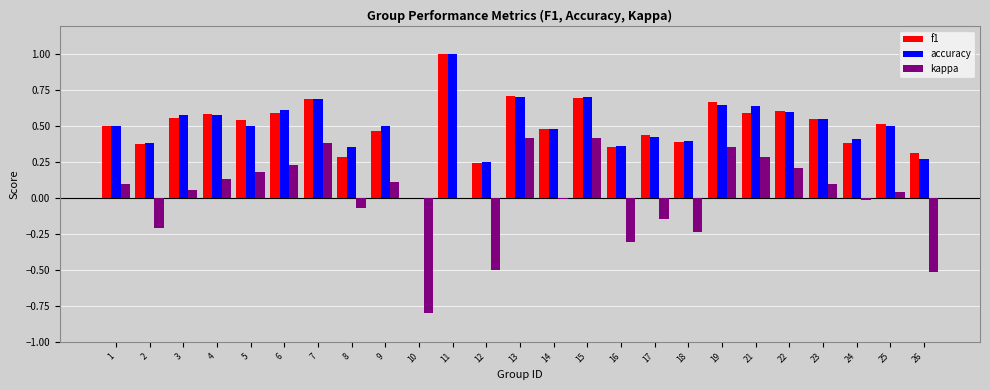

Is the value of accuracy at 7 greater than the value of f1 at 25?

Yes